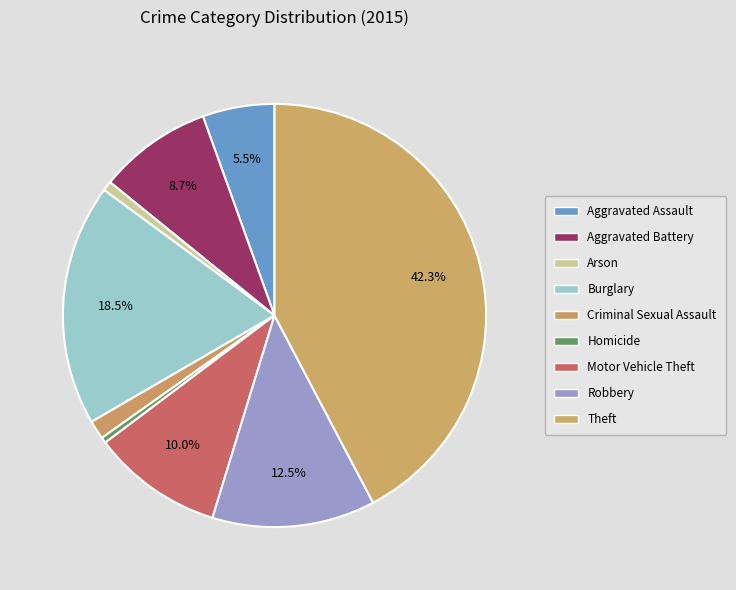

Rank the categories by value from highest to lowest.

Theft, Burglary, Robbery, Motor Vehicle Theft, Aggravated Battery, Aggravated Assault, Criminal Sexual Assault, Arson, Homicide